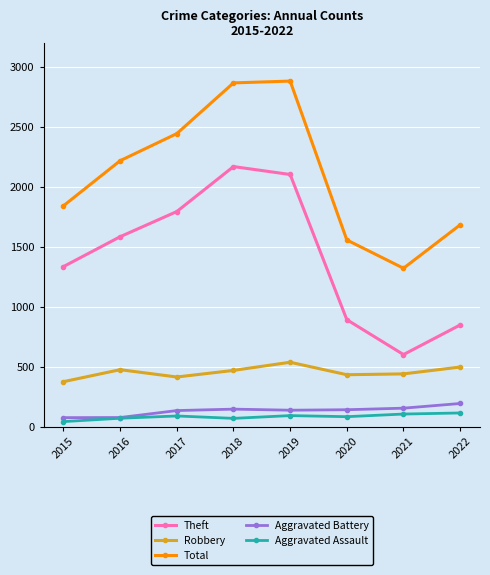

What is the value of the Total point at the 6th from the left?

1557